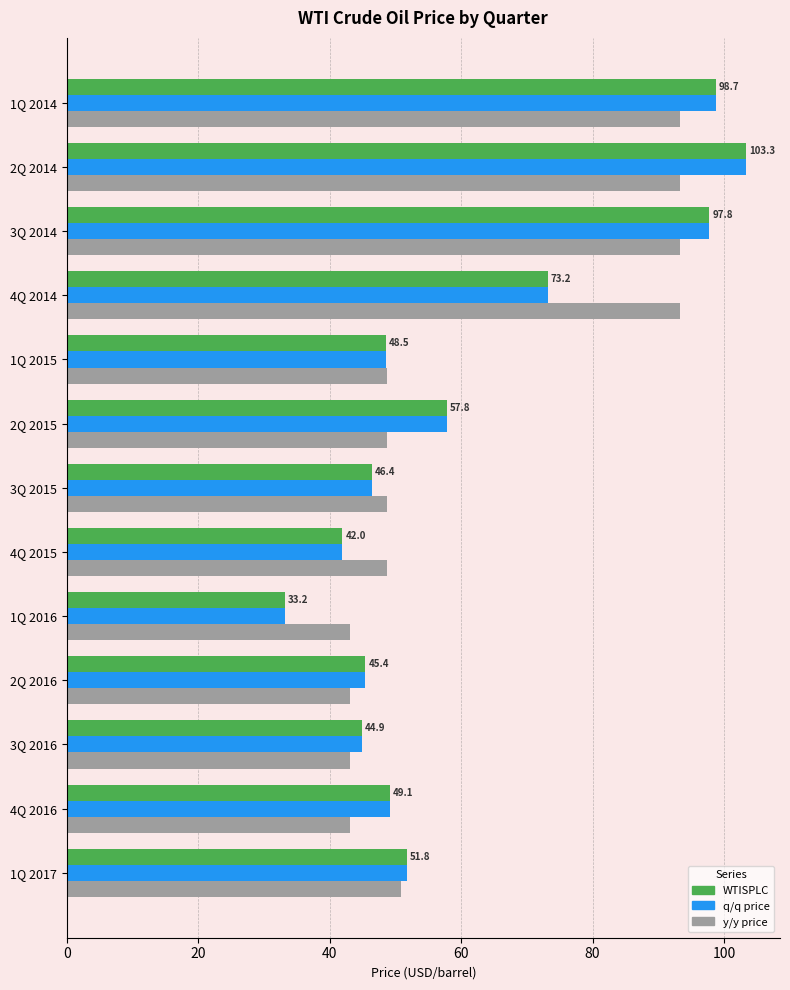

Is it true that WTISPLC equals 21.6 at 1Q 2014?

False